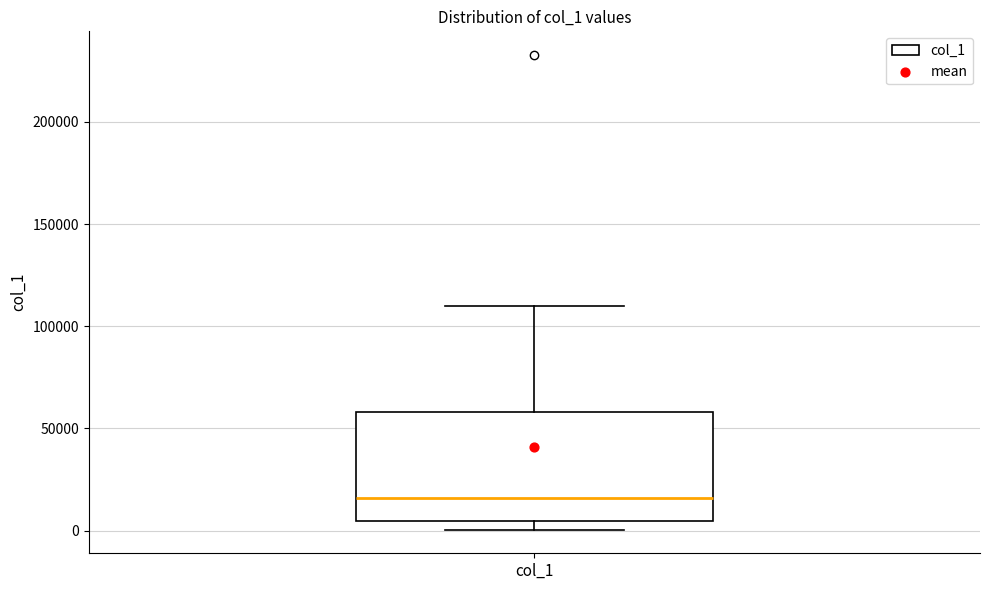

Transcribe this box plot: give where the median line is, the range the box spans, and where the two whiskers end, as read against the y-axis. The values are not printed on the chart, so give them approximately, as read against the axis.

median 15000, box 5000 to 60000, whiskers 0 to 110000